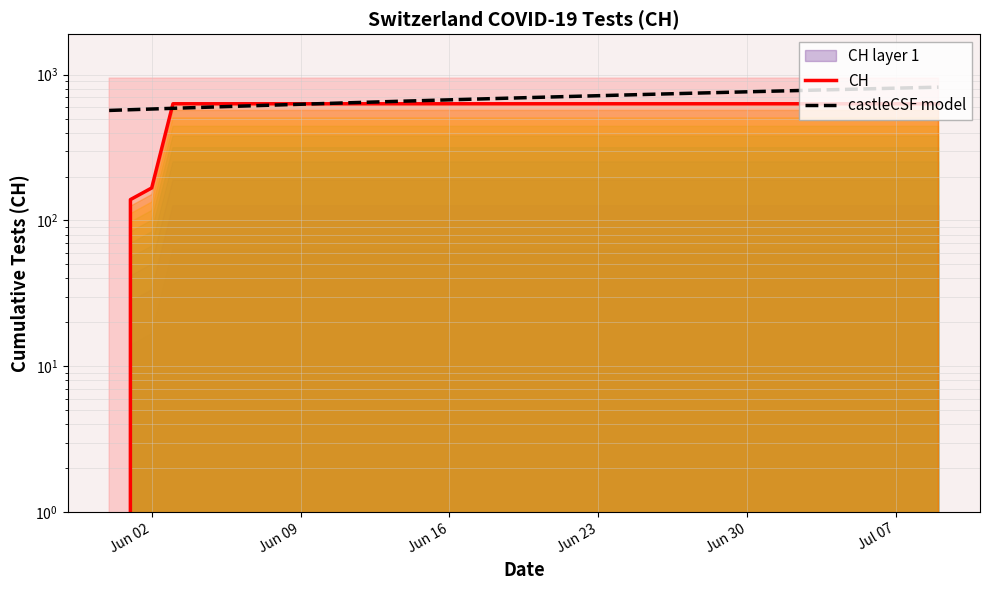

How many values in the CH series are below 631?

3